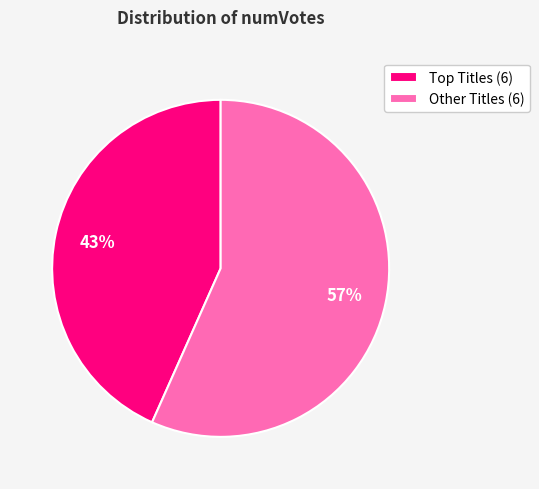

Is it true that Other Titles (6) is 63% of the pie?

False